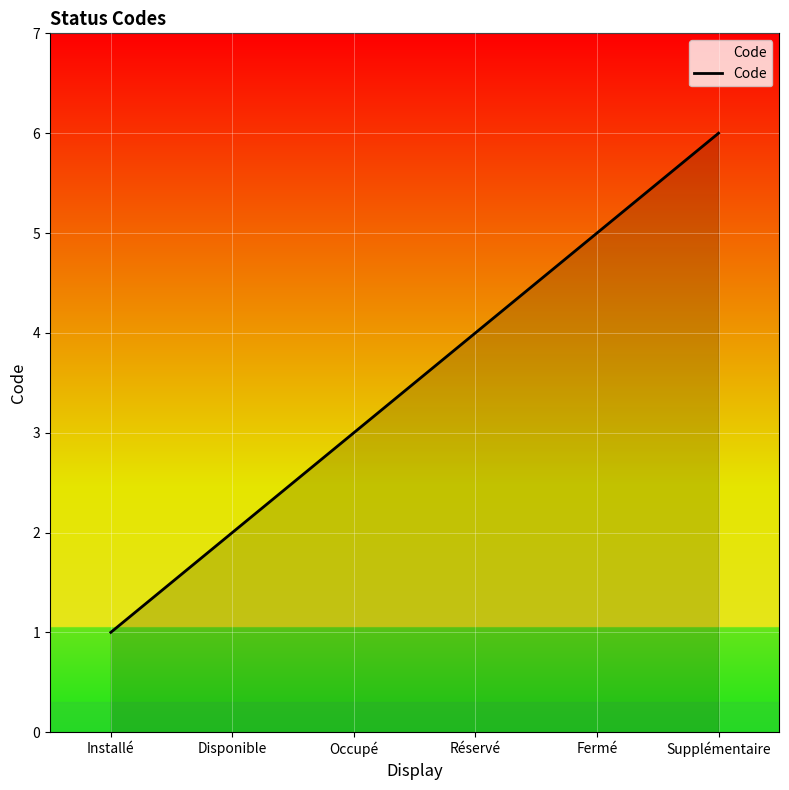

What position from the right is Fermé?

2